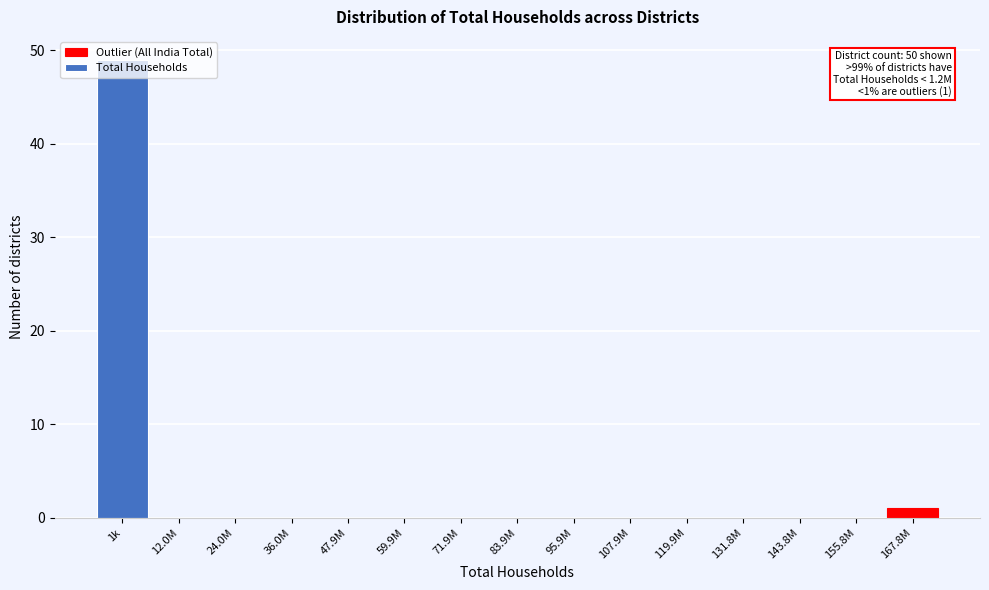

Which label corresponds to the largest value in the chart?

1k